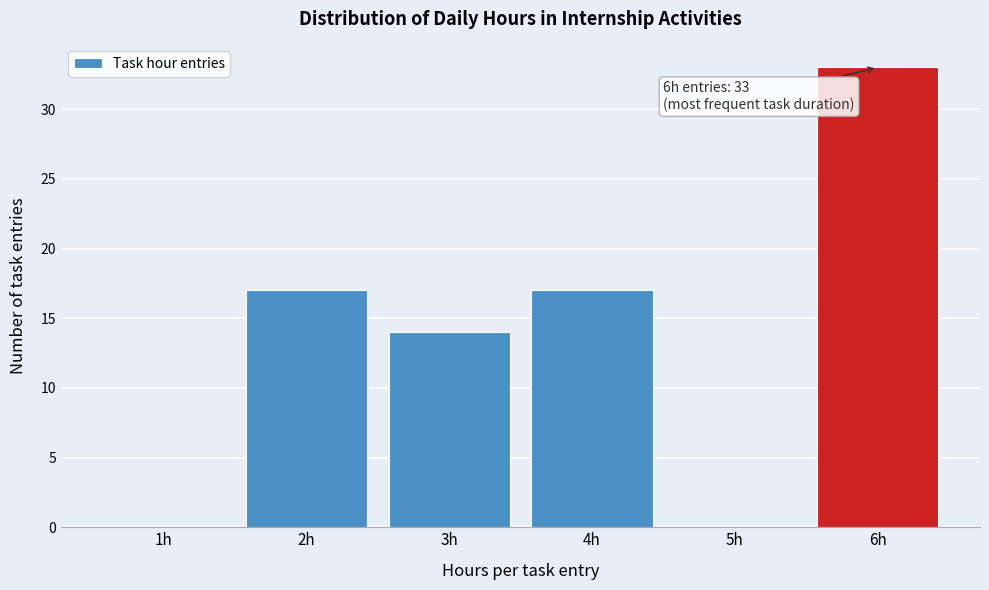

Which range on the x-axis has the tallest bar?

5.5 to 6.5